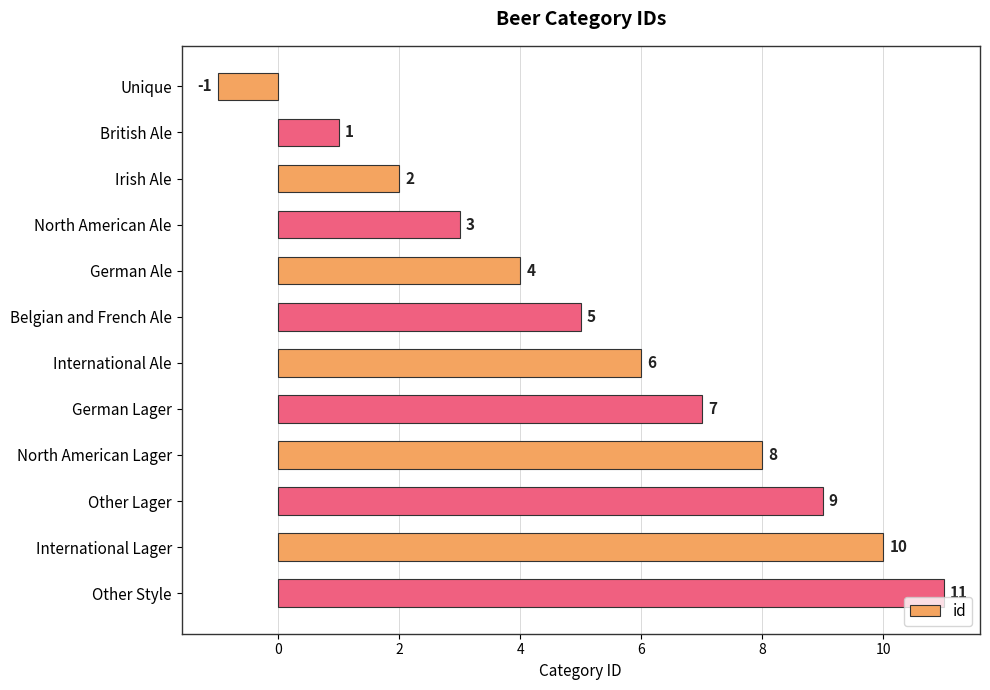

The value at Unique is -1. True or false?

True